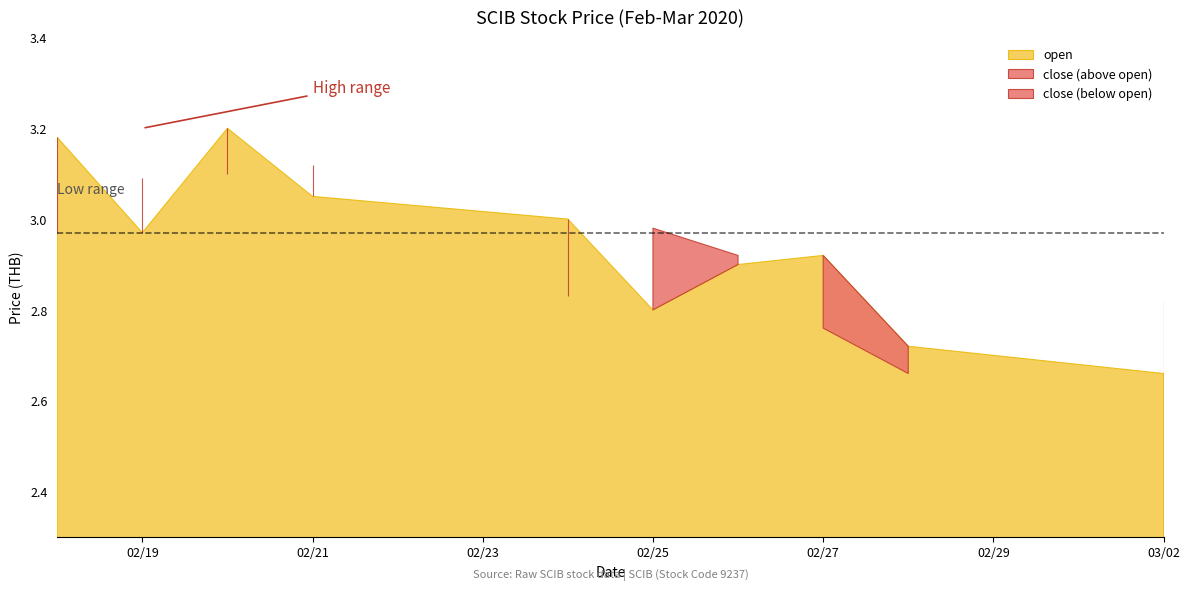

Between 2020-02-27 and 2020-02-21, which is larger?

2020-02-21